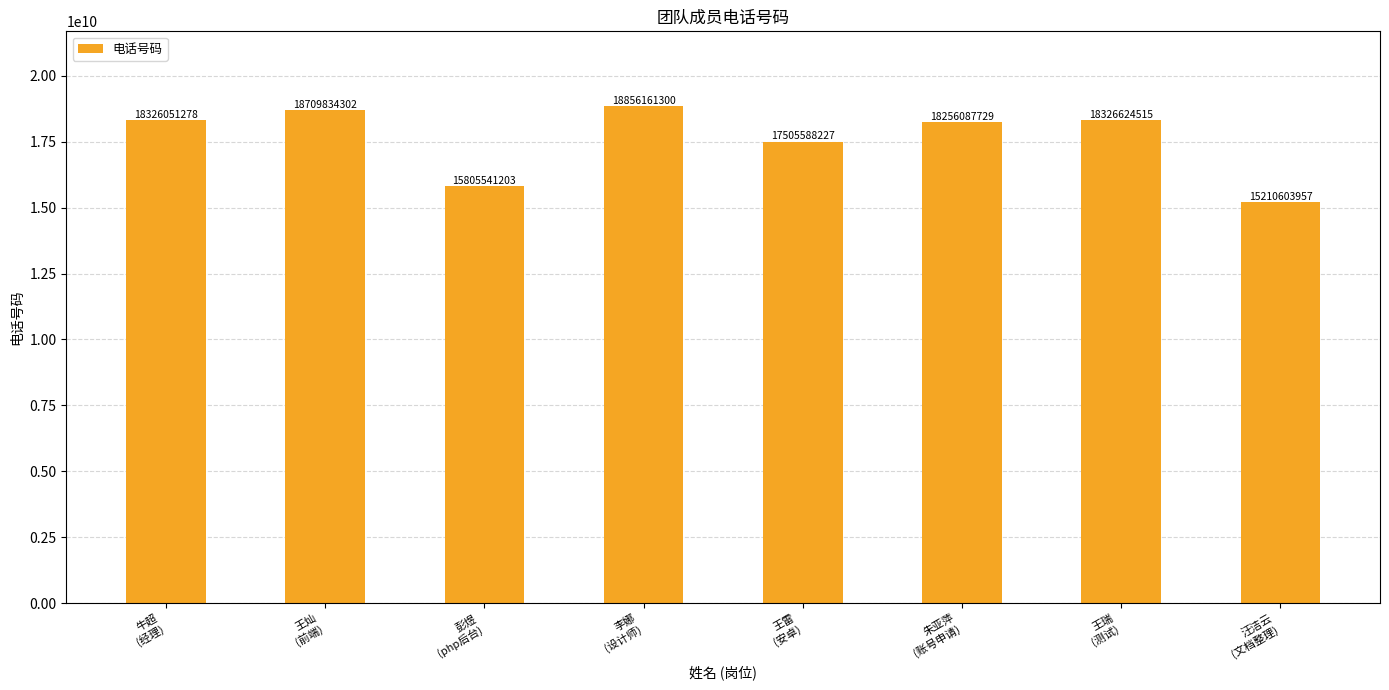

What is the maximum value shown in the chart?

18856161300